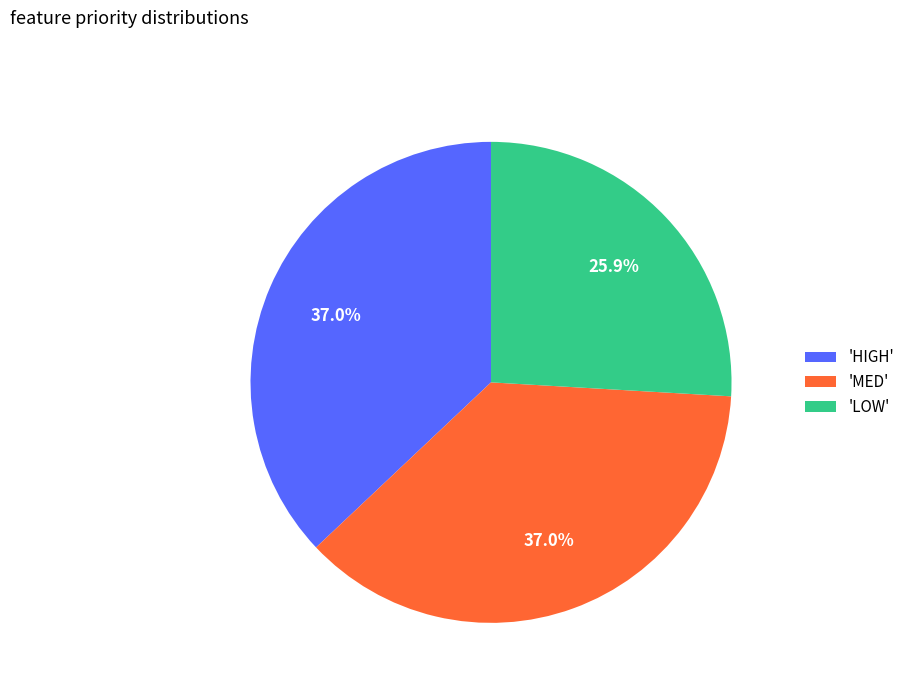

Approximately how many times larger is the value at 'HIGH' compared to 'MED'?

1.0